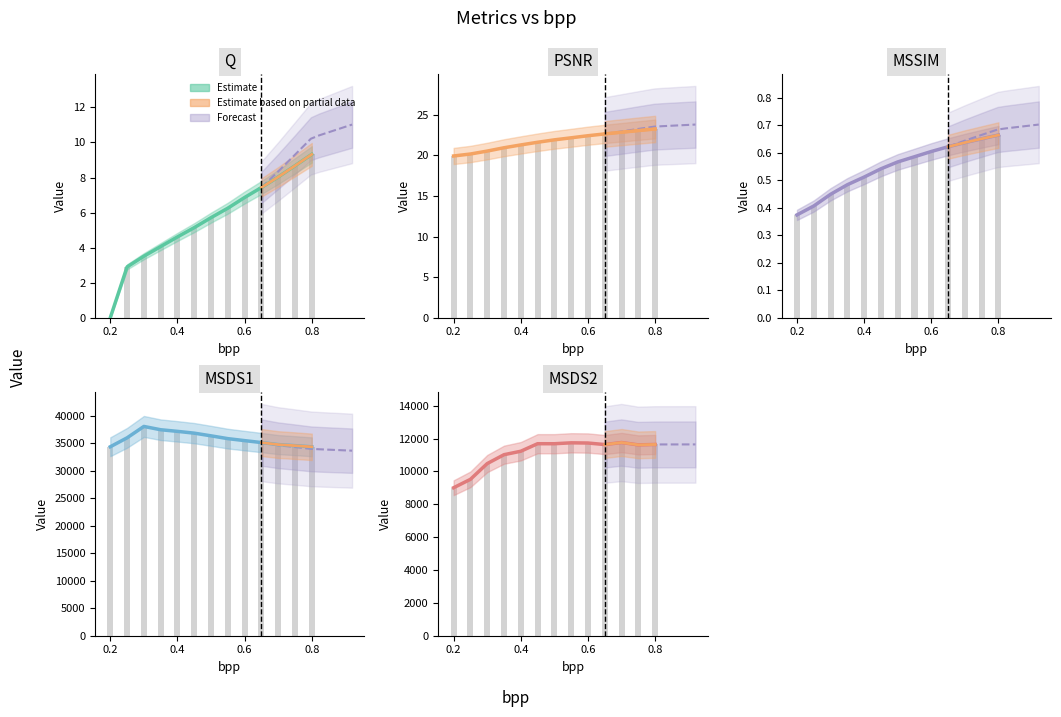

Rank the series by their maximum value, from lowest to highest.

MSSIM, Q, PSNR, MSDS2, MSDS1